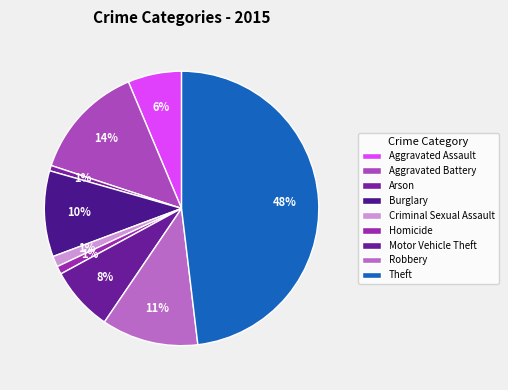

Between Homicide and Motor Vehicle Theft, which is larger?

Motor Vehicle Theft